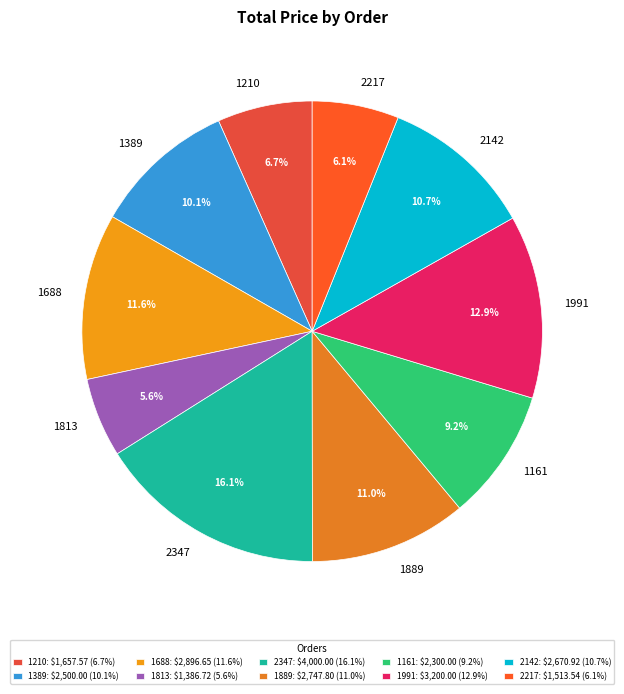

What portion of the pie excludes 1161?

90.8%